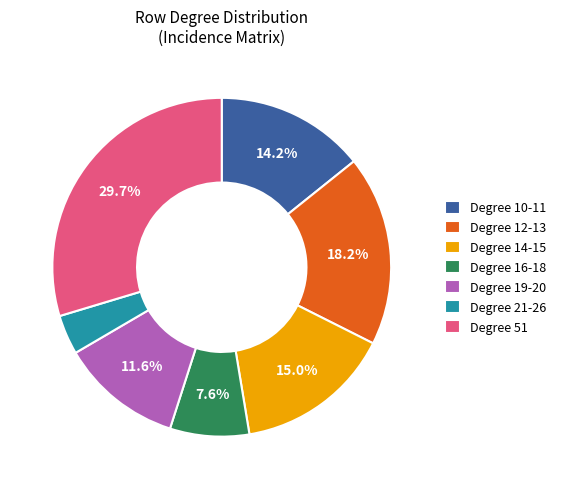

How much of the chart is everything except Degree 19-20?

88.4%